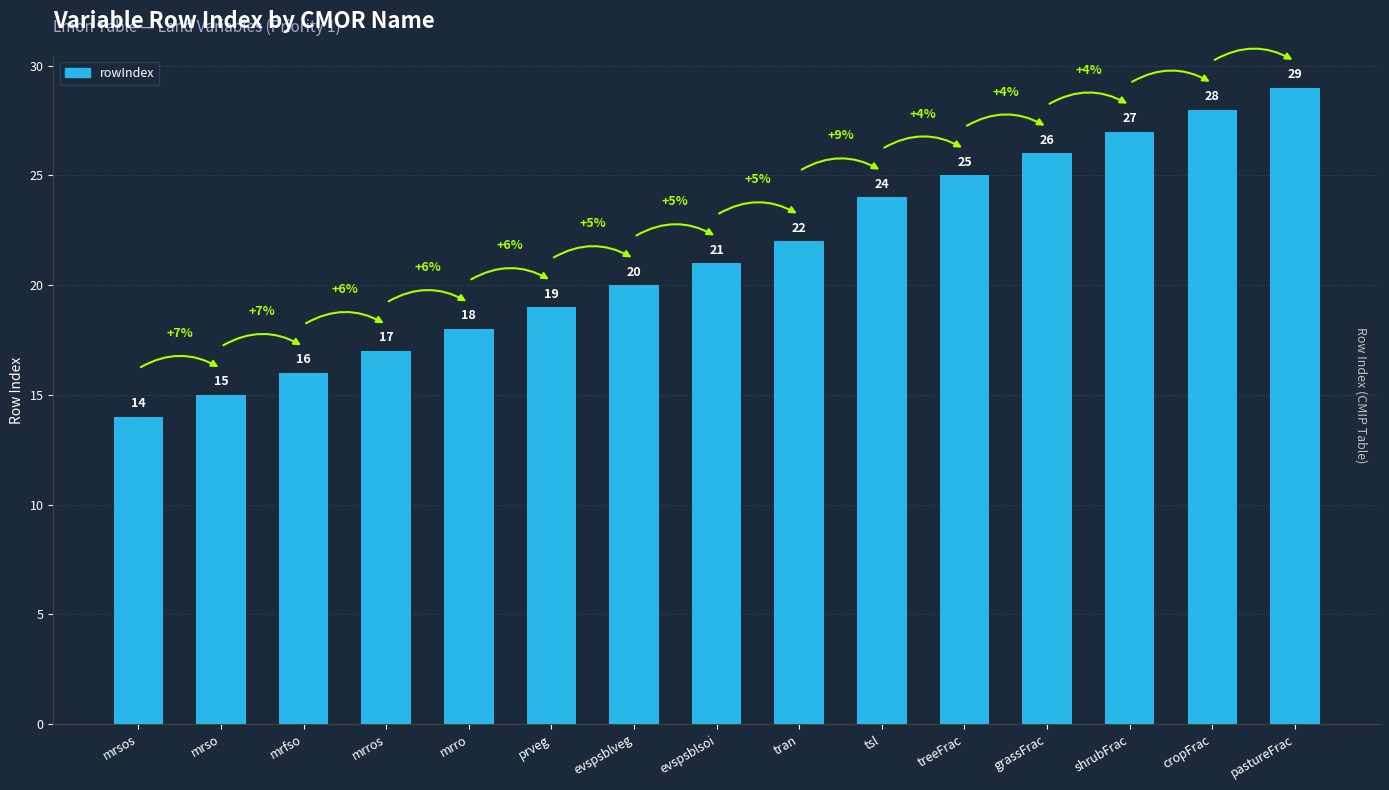

Reading right to left, transcribe all the data shown in this chart.

29	28	27	26	25	24	22	21	20	19	18	17	16	15	14